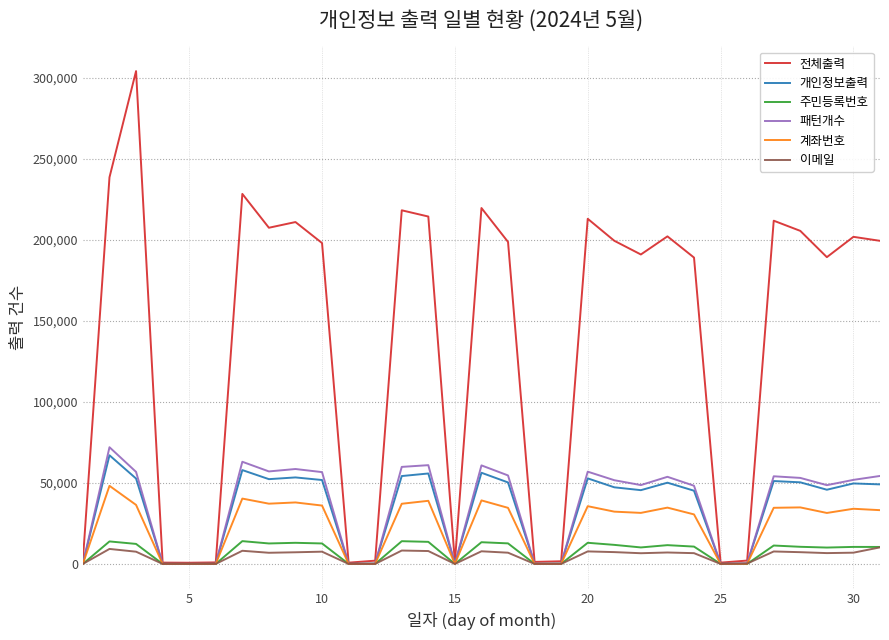

Which series has the widest spread of values?

전체출력